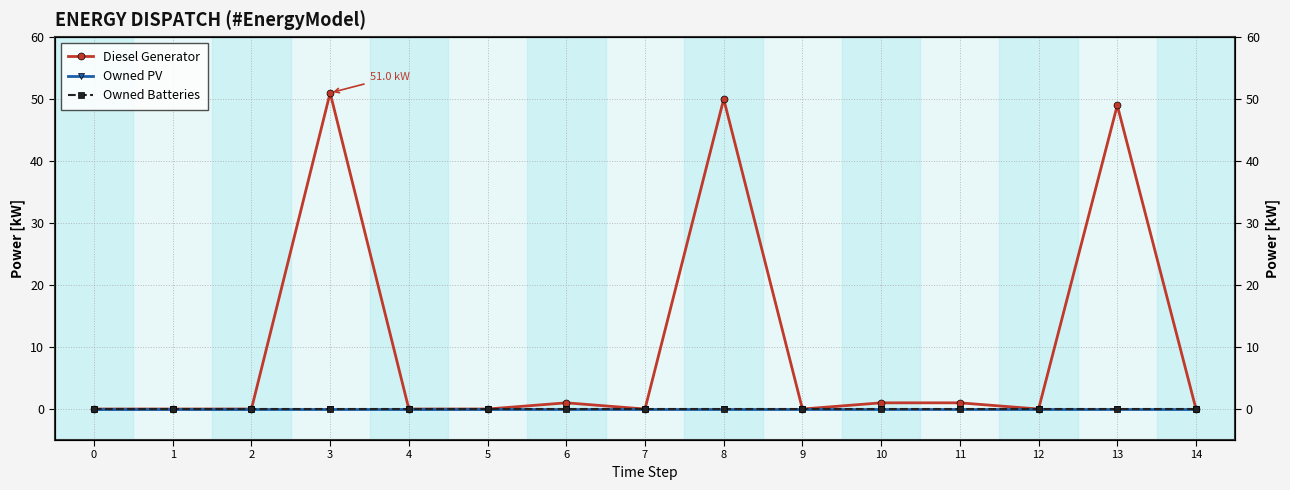

Reading left to right, extract all data points from this chart.

Diesel Generator: 0=0.0	1=0.0	2=0.0	3=51.0	4=0.0	5=0.0	6=1.0	7=0.0	8=50.0	9=0.0	10=1.0	11=1.0	12=0.0	13=49.0	14=0.0
Owned PV: 0=0.0	1=0.0	2=0.0	3=0.0	4=0.0	5=0.0	6=0.0	7=0.0	8=0.0	9=0.0	10=0.0	11=0.0	12=0.0	13=0.0	14=0.0
Owned Batteries: 0=0.0	1=0.0	2=0.0	3=0.0	4=0.0	5=0.0	6=0.0	7=0.0	8=0.0	9=0.0	10=0.0	11=0.0	12=0.0	13=0.0	14=0.0